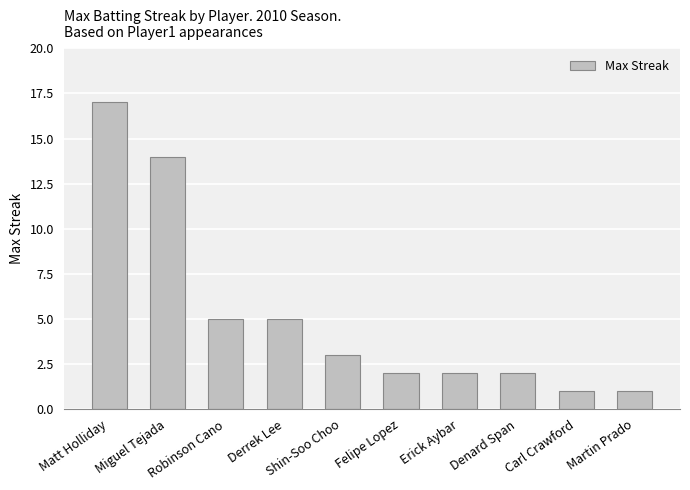

How many data points does each series have?

10